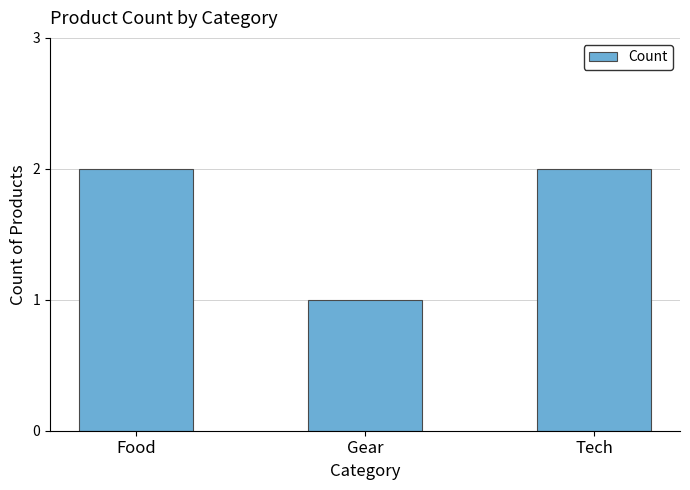

Approximately how many times larger is the value at Tech compared to Food?

1.0